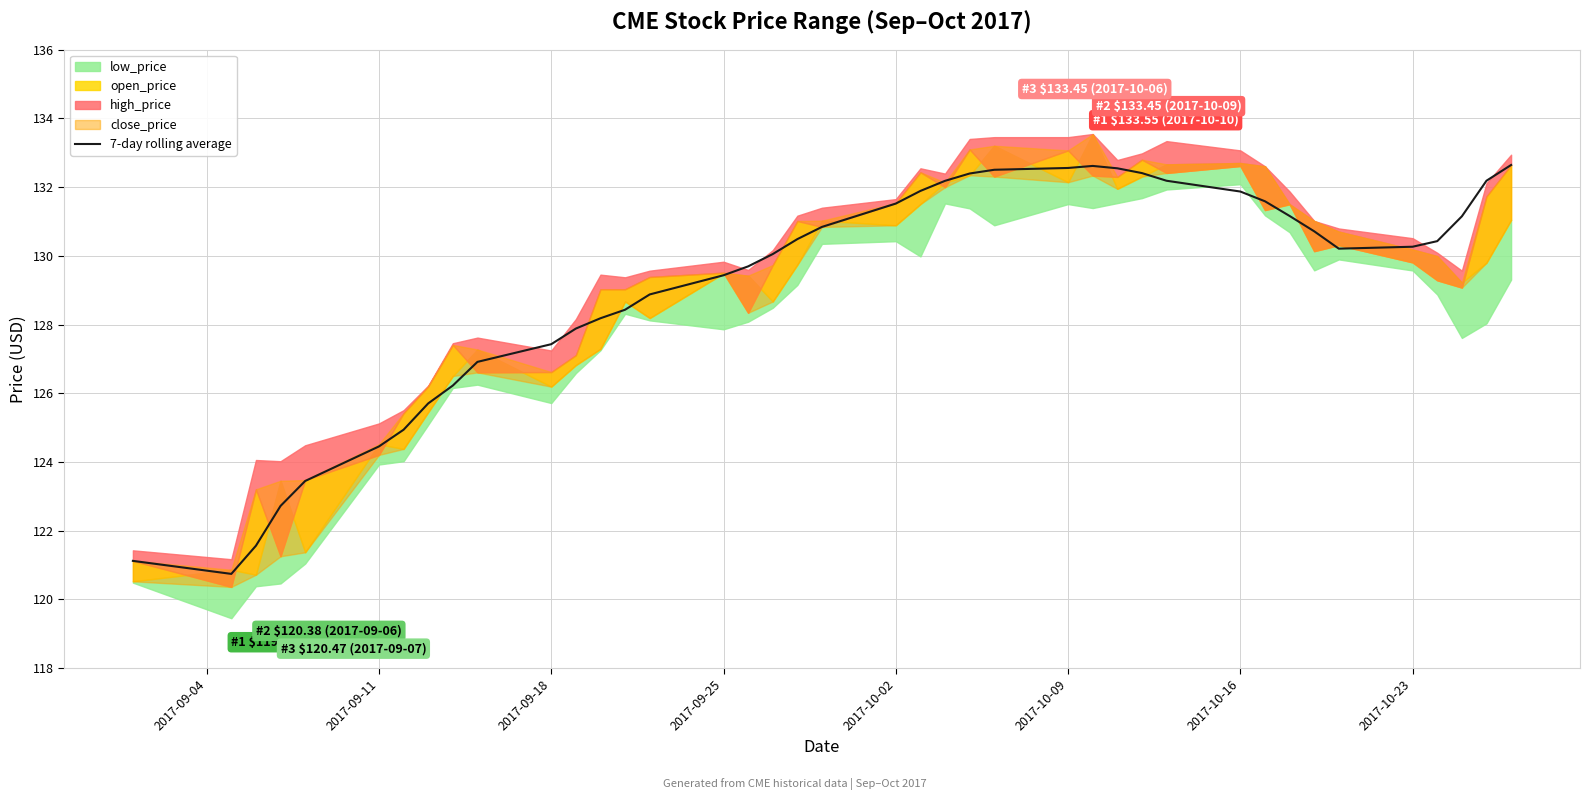

True or false: there are more than 0 points higher than both neighbors.

True